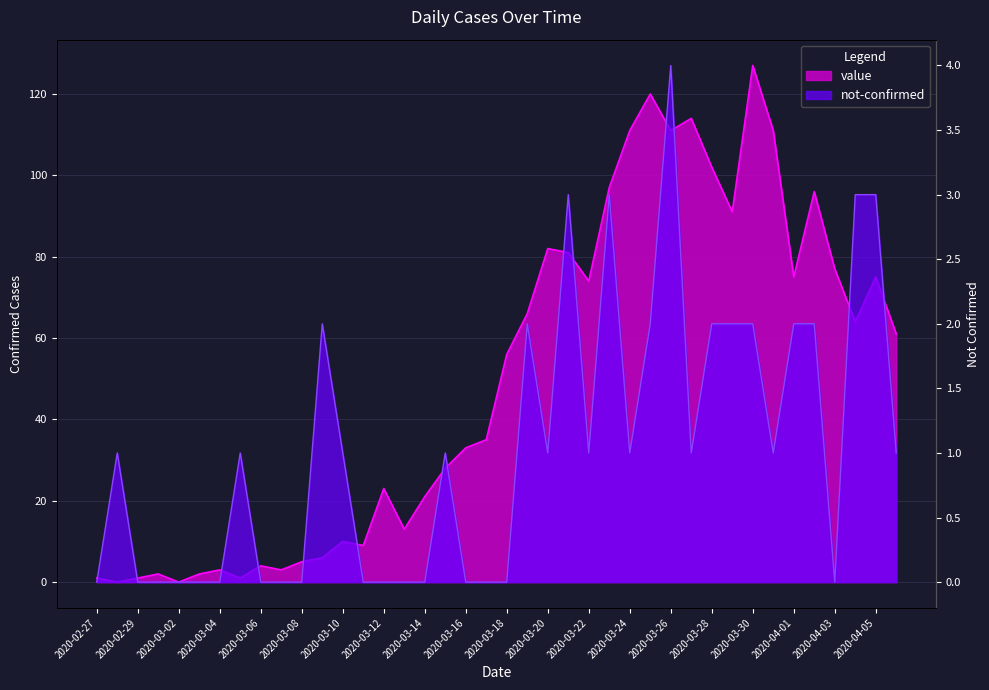

Rank the categories by not-confirmed value from lowest to highest.

2020-02-27, 2020-02-29, 2020-03-01, 2020-03-02, 2020-03-03, 2020-03-04, 2020-03-06, 2020-03-07, 2020-03-08, 2020-03-11, 2020-03-12, 2020-03-13, 2020-03-14, 2020-03-16, 2020-03-17, 2020-03-18, 2020-04-03, 2020-02-28, 2020-03-05, 2020-03-10, 2020-03-15, 2020-03-20, 2020-03-22, 2020-03-24, 2020-03-27, 2020-03-31, 2020-04-06, 2020-03-09, 2020-03-19, 2020-03-25, 2020-03-28, 2020-03-29, 2020-03-30, 2020-04-01, 2020-04-02, 2020-03-21, 2020-03-23, 2020-04-04, 2020-04-05, 2020-03-26